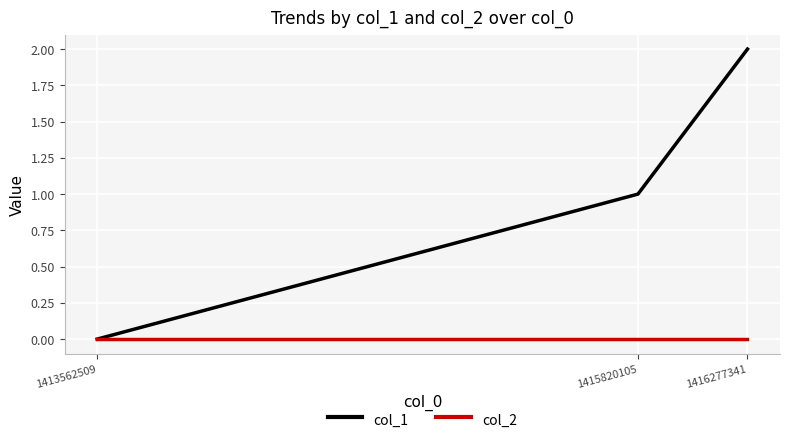

How many distinct data groups are displayed?

2